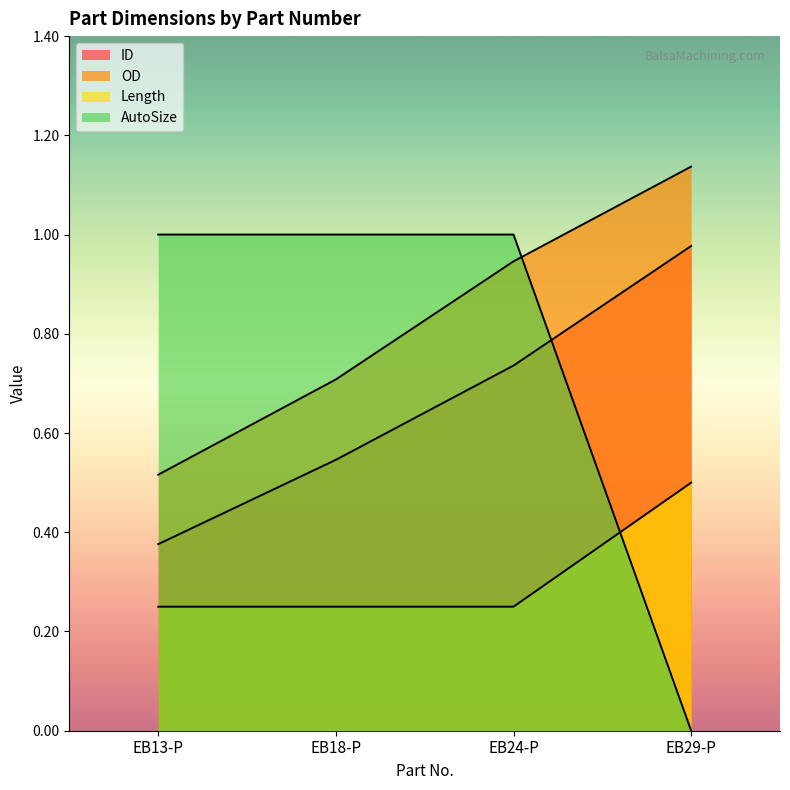

What is the difference between the maximum and minimum values in the Length series?

0.2